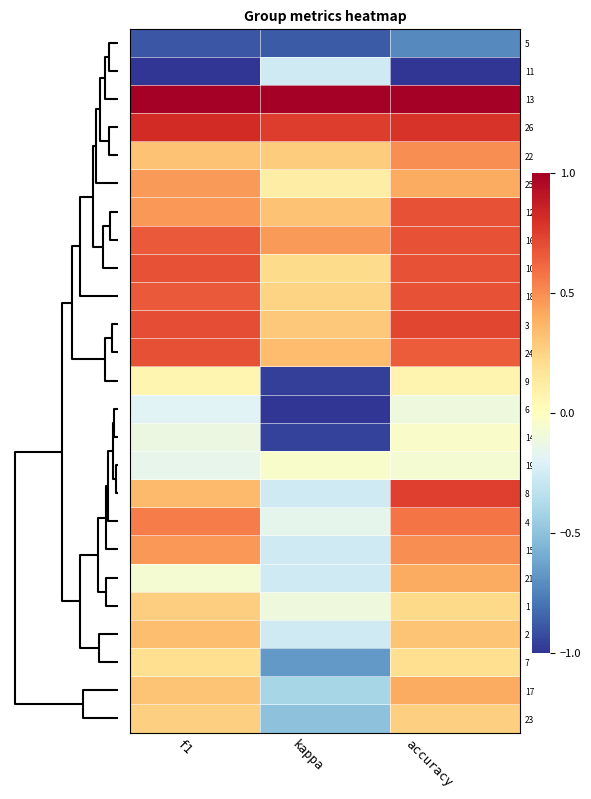

Reading left to right, extract all data points from this chart.

5: f1=-0.9	kappa=-0.9	accuracy=-0.7
11: f1=-1.0	kappa=-0.3	accuracy=-1.0
13: f1=1.0	kappa=1.0	accuracy=1.0
26: f1=0.8	kappa=0.8	accuracy=0.8
22: f1=0.3	kappa=0.3	accuracy=0.5
25: f1=0.5	kappa=0.1	accuracy=0.4
12: f1=0.5	kappa=0.3	accuracy=0.7
16: f1=0.7	kappa=0.5	accuracy=0.7
10: f1=0.7	kappa=0.2	accuracy=0.7
18: f1=0.7	kappa=0.2	accuracy=0.7
3: f1=0.7	kappa=0.3	accuracy=0.7
24: f1=0.7	kappa=0.3	accuracy=0.7
9: f1=0.1	kappa=-1.0	accuracy=0.1
6: f1=-0.2	kappa=-1.0	accuracy=-0.1
14: f1=-0.1	kappa=-1.0	accuracy=-0.0
19: f1=-0.1	kappa=-0.0	accuracy=-0.1
8: f1=0.3	kappa=-0.3	accuracy=0.7
4: f1=0.5	kappa=-0.2	accuracy=0.6
15: f1=0.5	kappa=-0.3	accuracy=0.5
21: f1=-0.1	kappa=-0.3	accuracy=0.4
1: f1=0.3	kappa=-0.1	accuracy=0.2
2: f1=0.3	kappa=-0.3	accuracy=0.3
7: f1=0.2	kappa=-0.7	accuracy=0.2
17: f1=0.3	kappa=-0.4	accuracy=0.4
23: f1=0.3	kappa=-0.5	accuracy=0.3